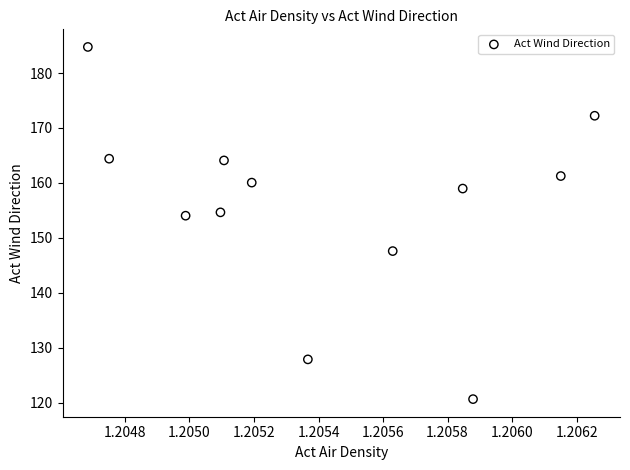

What is the average X value?

1.2